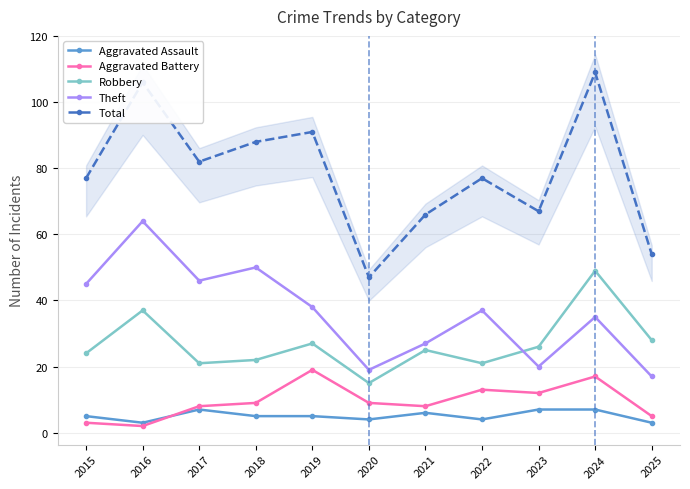

The value of Total at 2025 is 14. True or false?

False